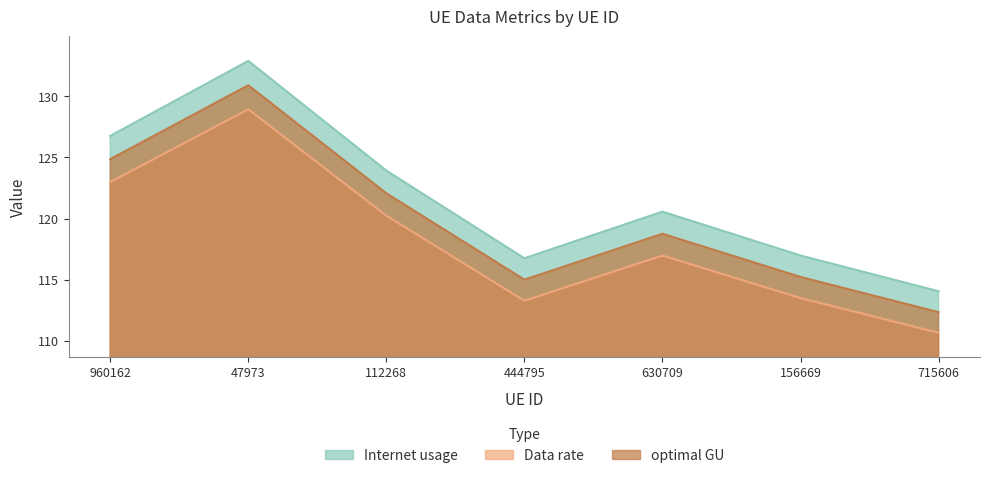

Between 47973 and 444795, which series saw the biggest shift?

Internet usage